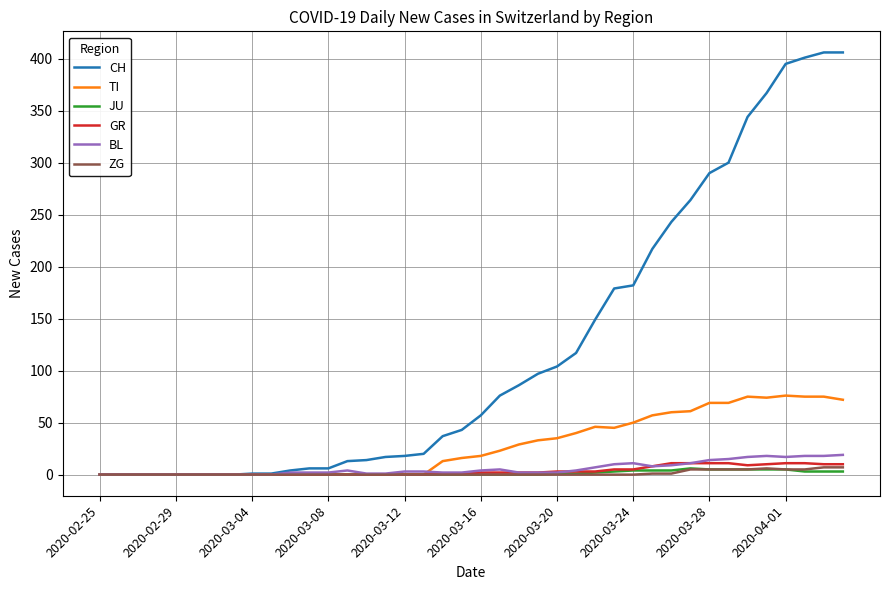

What is the greatest value displayed?

406